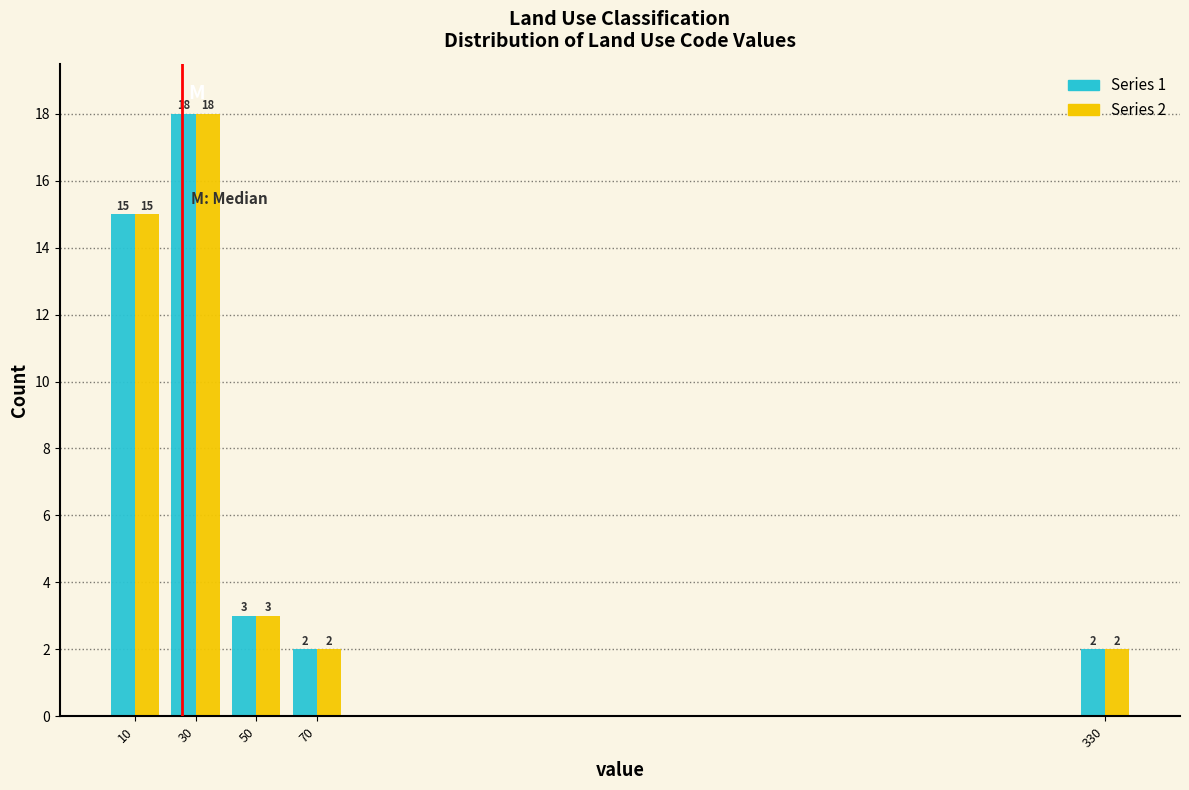

Reading left to right, transcribe all the data shown in this chart.

Series 1: 10=15	30=18	50=3	70=2	330=2
Series 2: 10=15	30=18	50=3	70=2	330=2